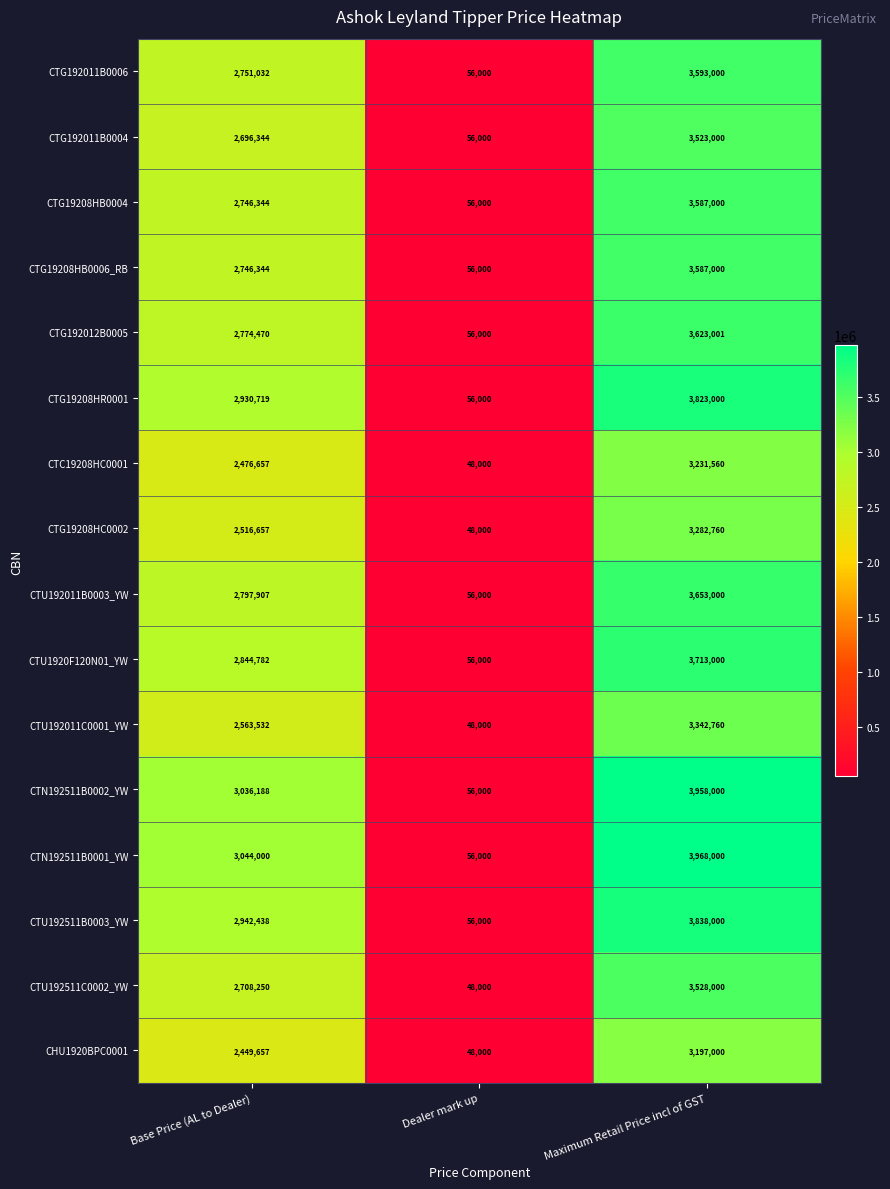

How many series are shown in this chart?

16